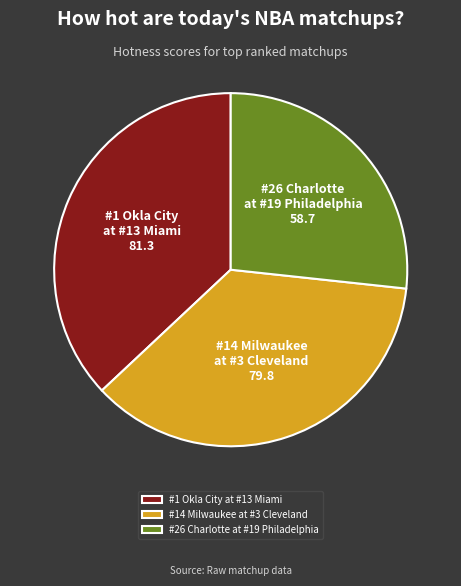

Does #14 Milwaukee at #3 Cleveland represent more than half of the total?

No